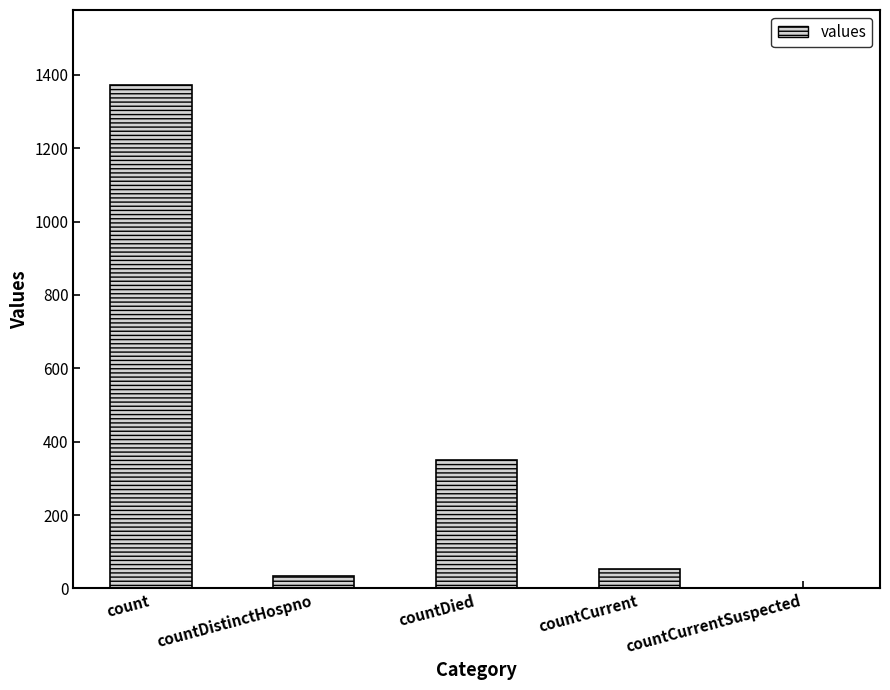

Count the number of categories in the chart.

5